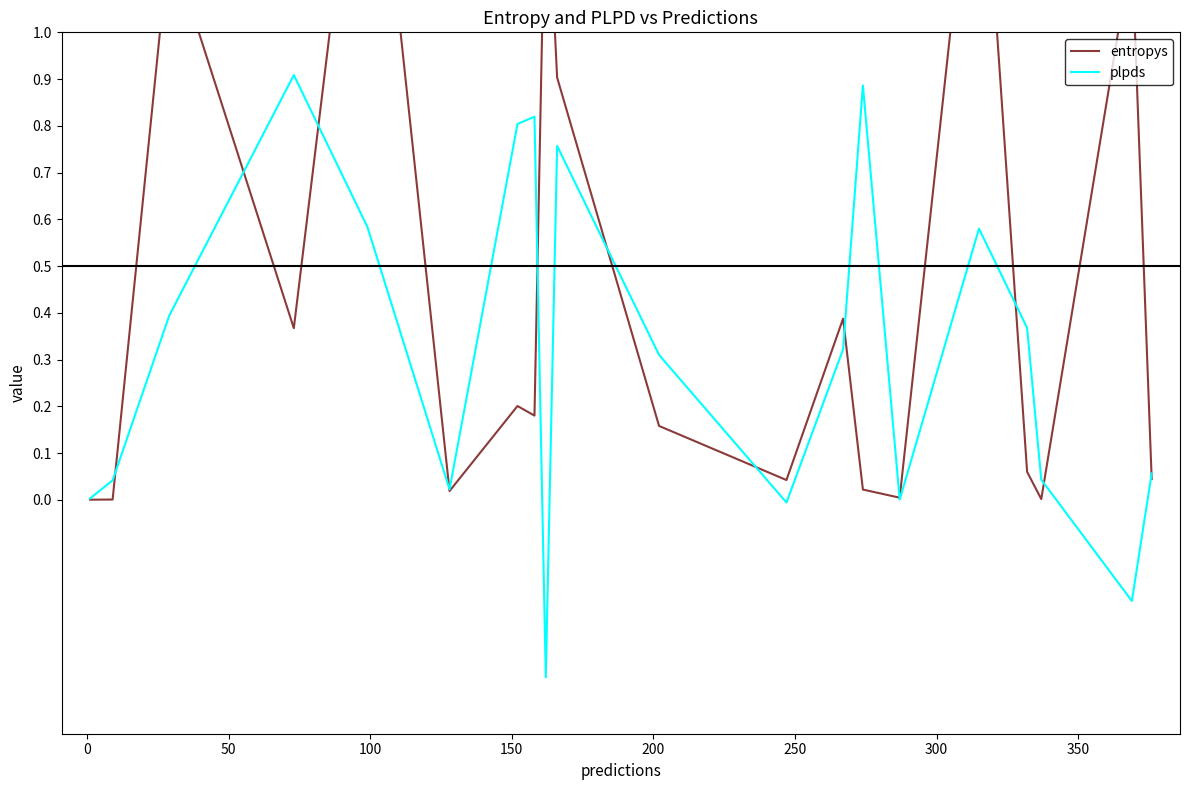

Between 0 and 150, which series saw the biggest shift?

entropys